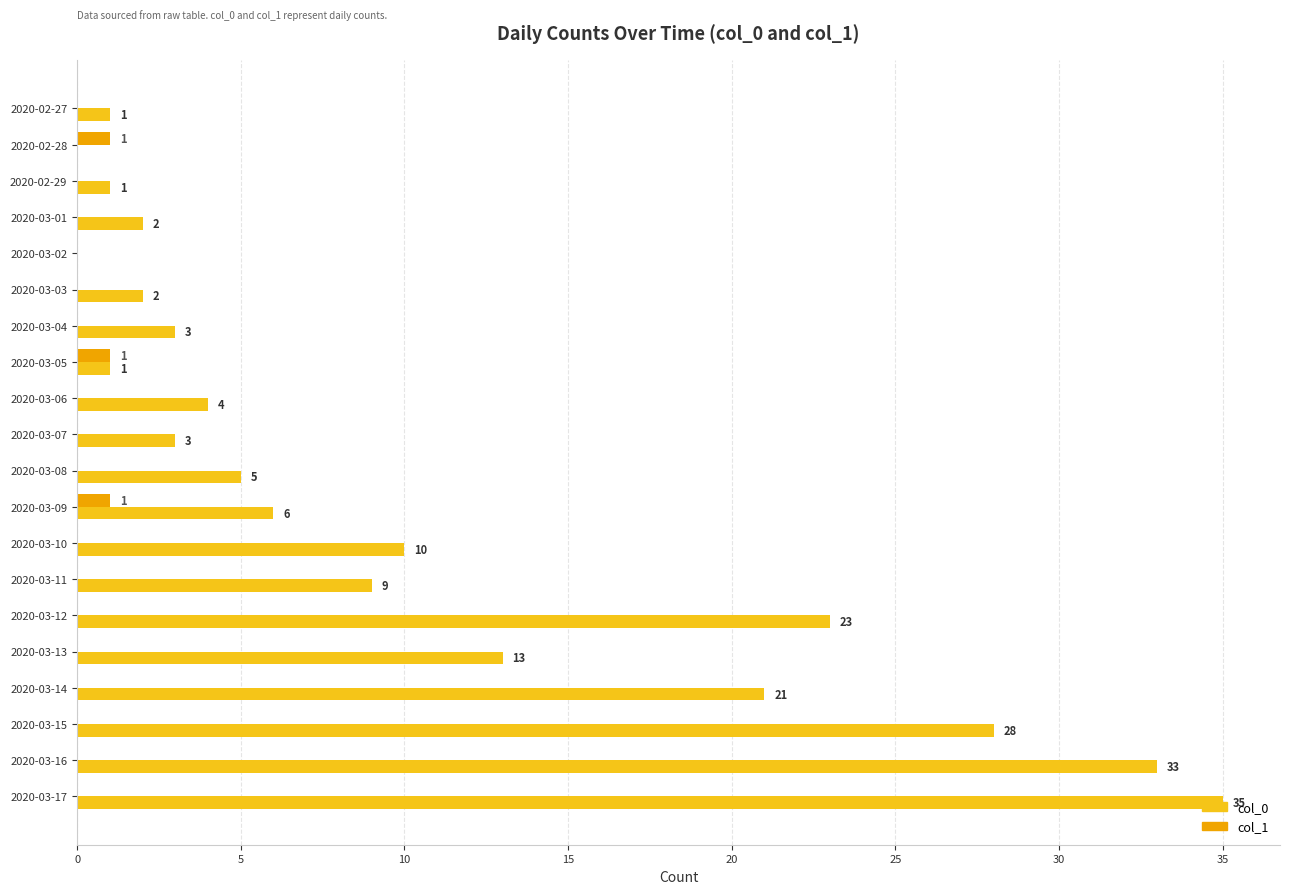

Which series has the largest total across all categories?

col_0